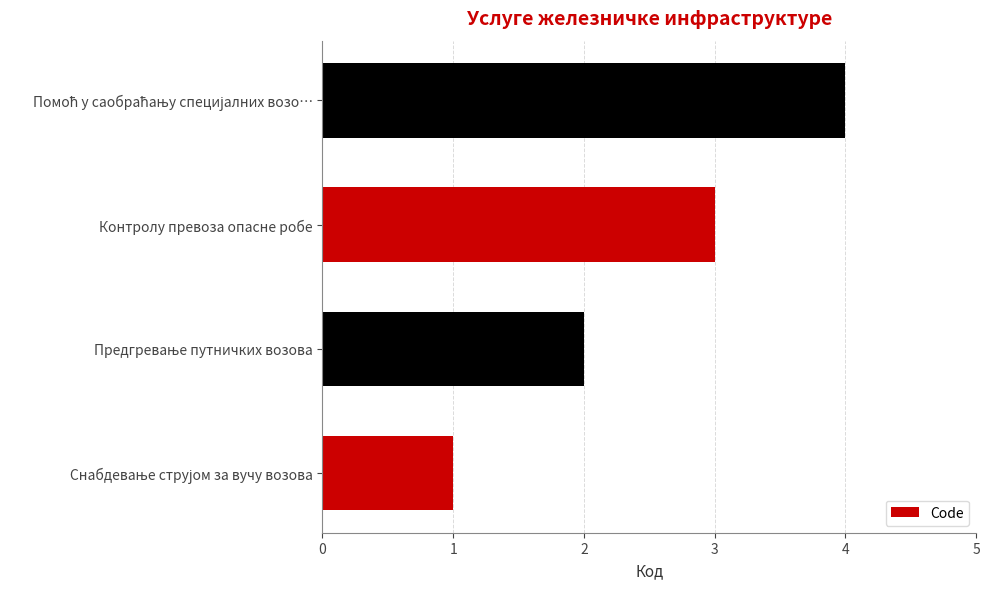

The chart shows a value of 3 at Контролу превоза опасне робе. True or false?

True